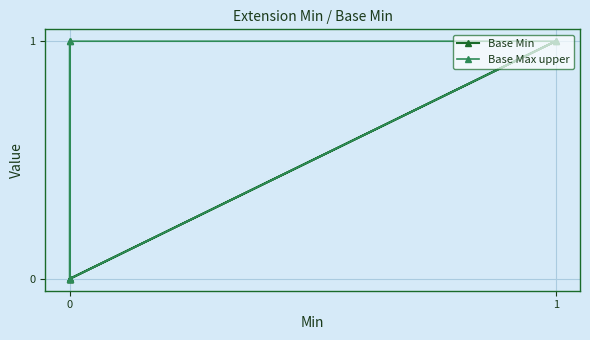

Reading left to right, list all the values displayed in this chart.

Base Min: 0	0	0	1	0
Base Max upper: 0	1	0	1	1